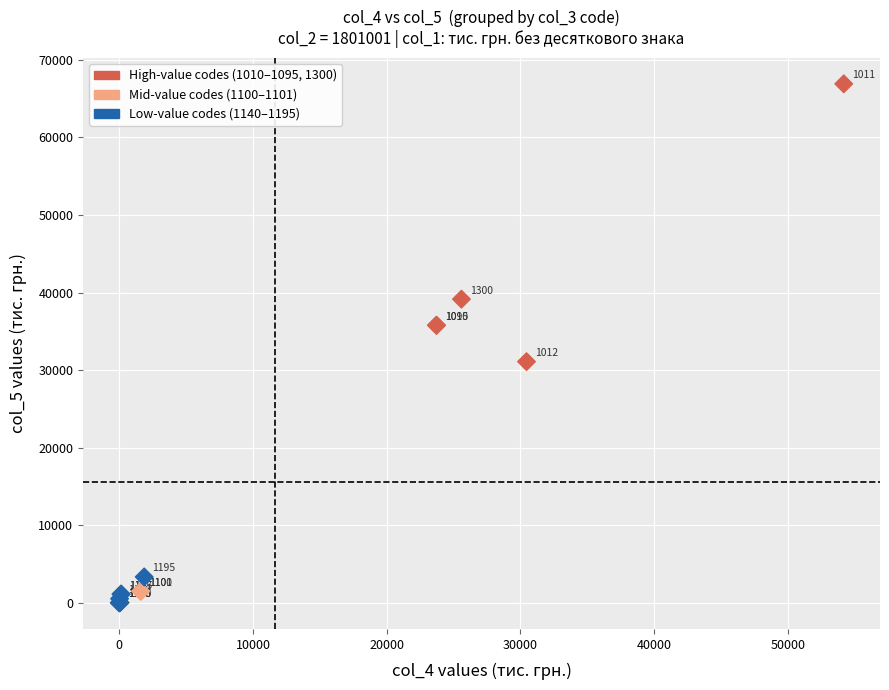

What Y value in the scatter plot is closest to 33453?

35793.0